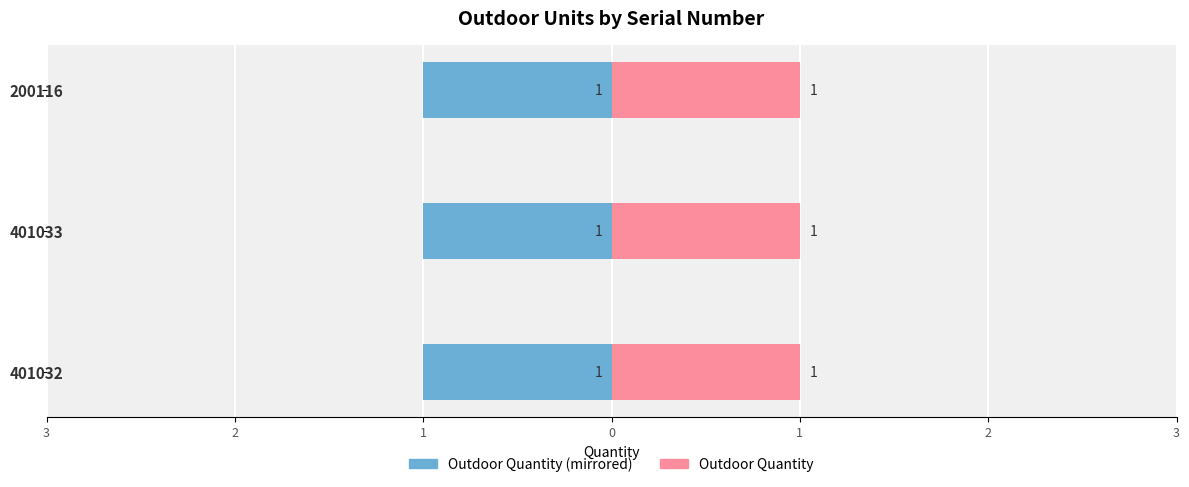

What is the label of the 1st bar from the left?

401032